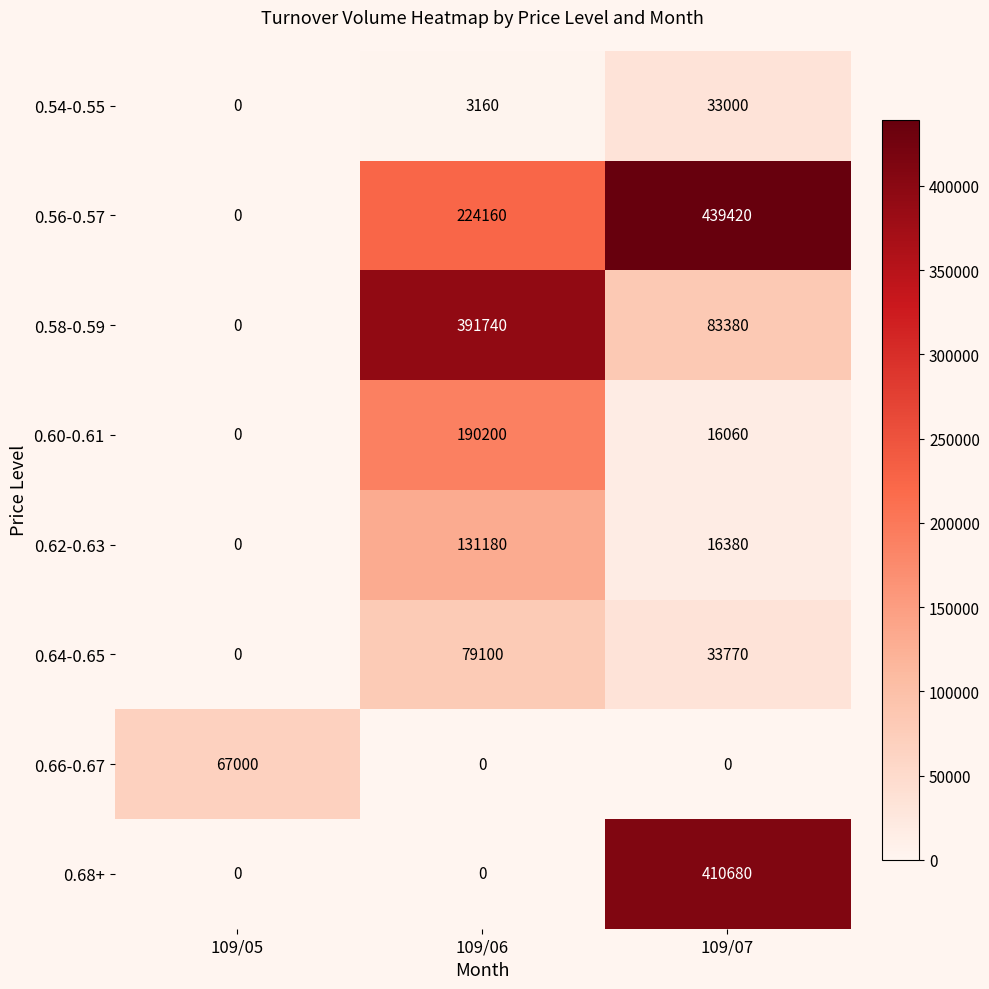

True or false: 0.58-0.59 has a value of 83380 at 109/07.

True